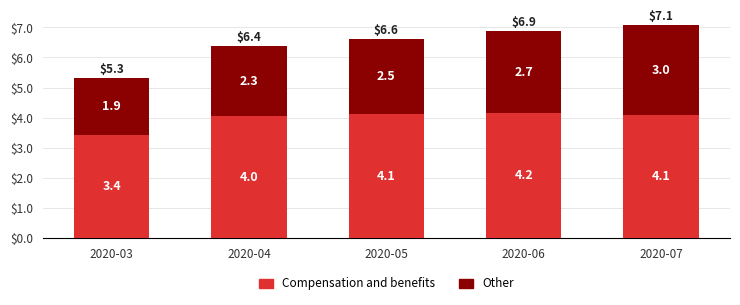

Which series has the largest total across all categories?

Compensation and benefits